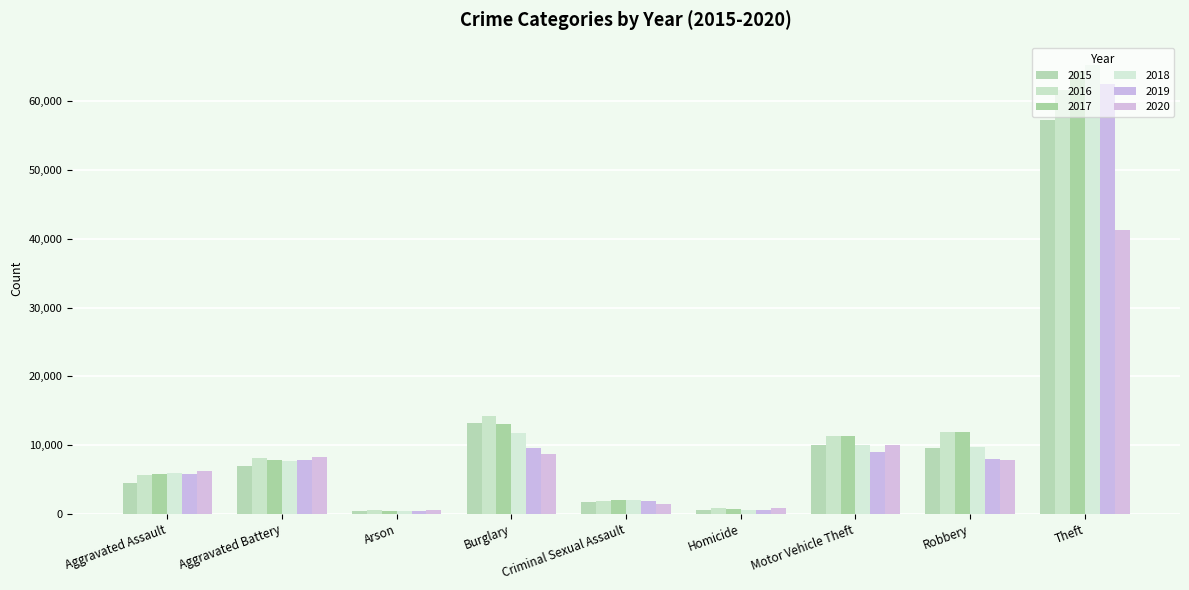

How many bars are there in total?

54